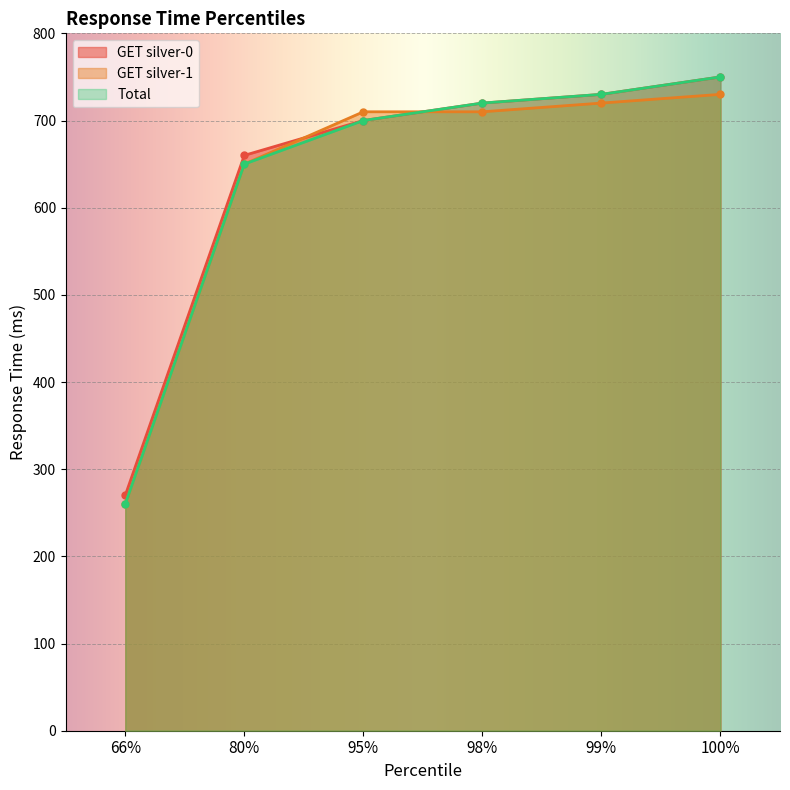

Reading left to right, list all the values displayed in this chart.

GET silver-0: 270	660	700	720	730	750
GET silver-1: 260	650	710	710	720	730
Total: 260	650	700	720	730	750